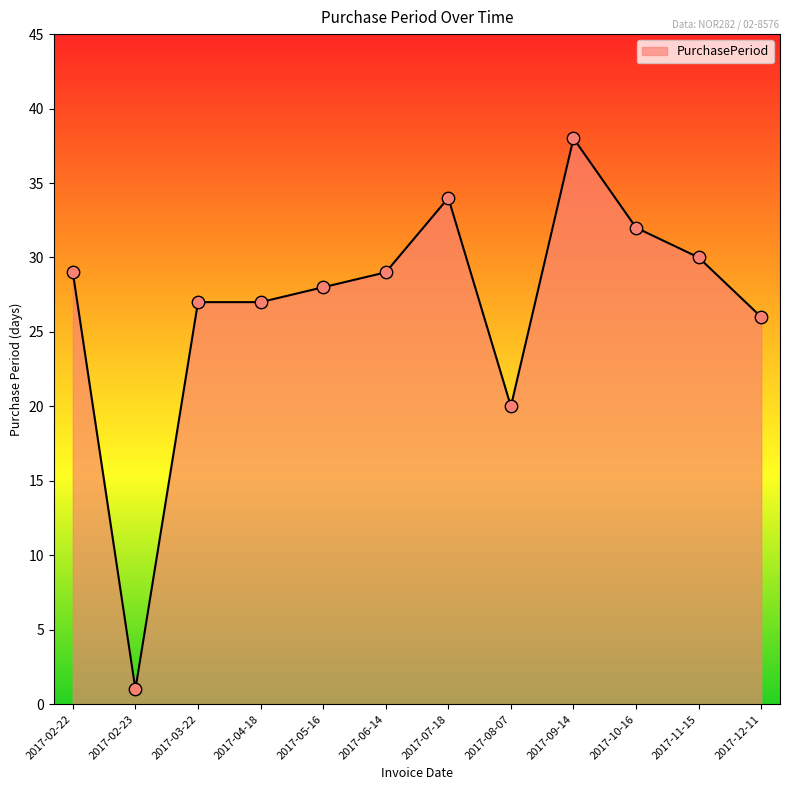

What is the change in value from 2017-08-07 to 2017-10-16?

+12